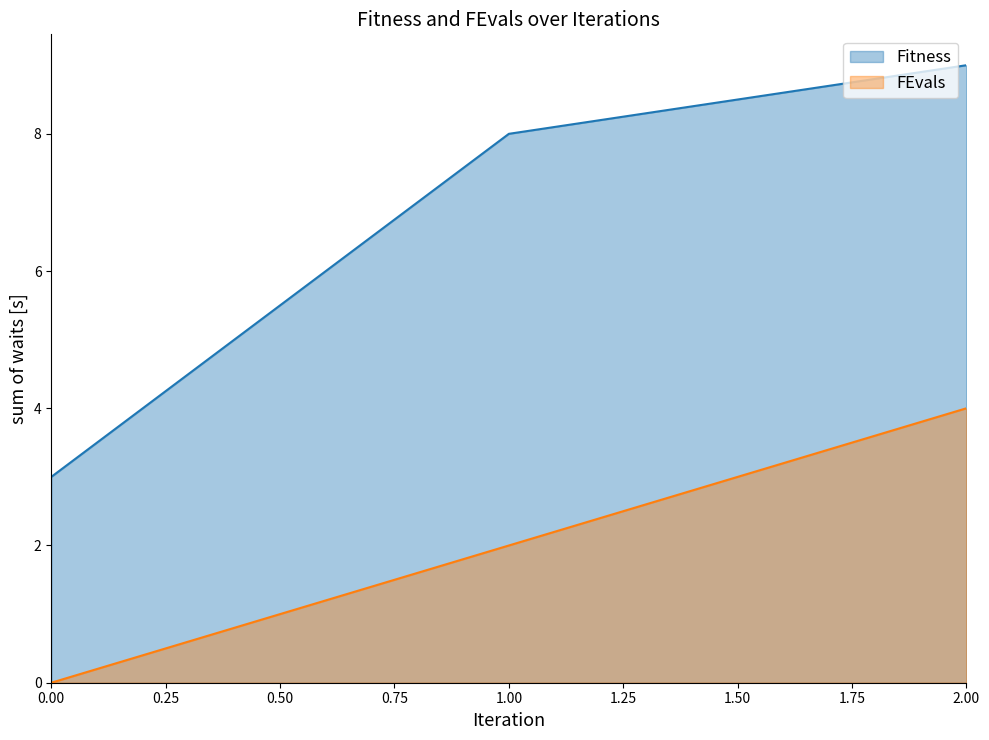

Reading right to left, transcribe all the data shown in this chart.

Fitness: 2.00=9	1.00=8	0.00=3
FEvals: 2.00=4	1.00=2	0.00=0